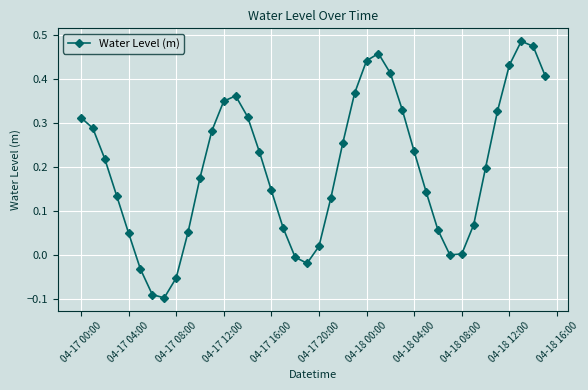

How many interior local valleys (lower than both neighbors) does the data have?

3